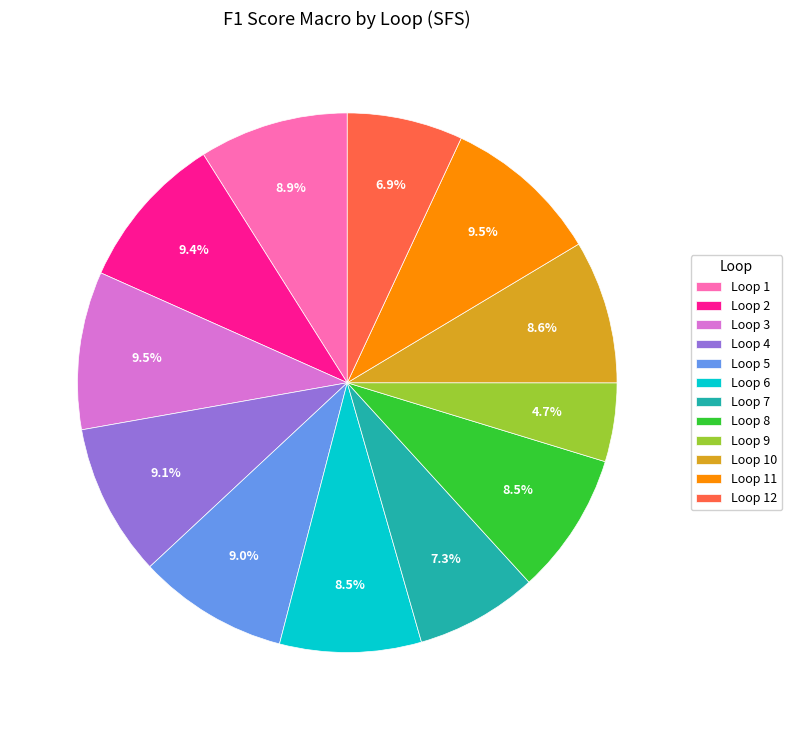

To the nearest percent, what is the average slice percentage?

8%